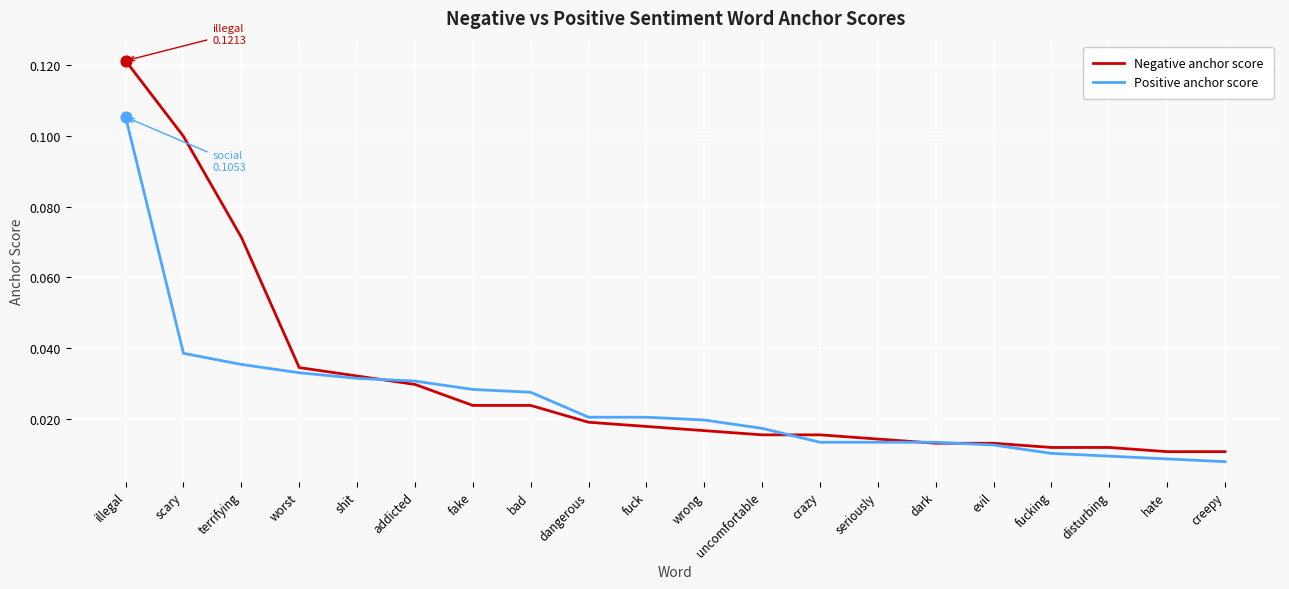

Which series changed the most between bad and dark?

Positive anchor score